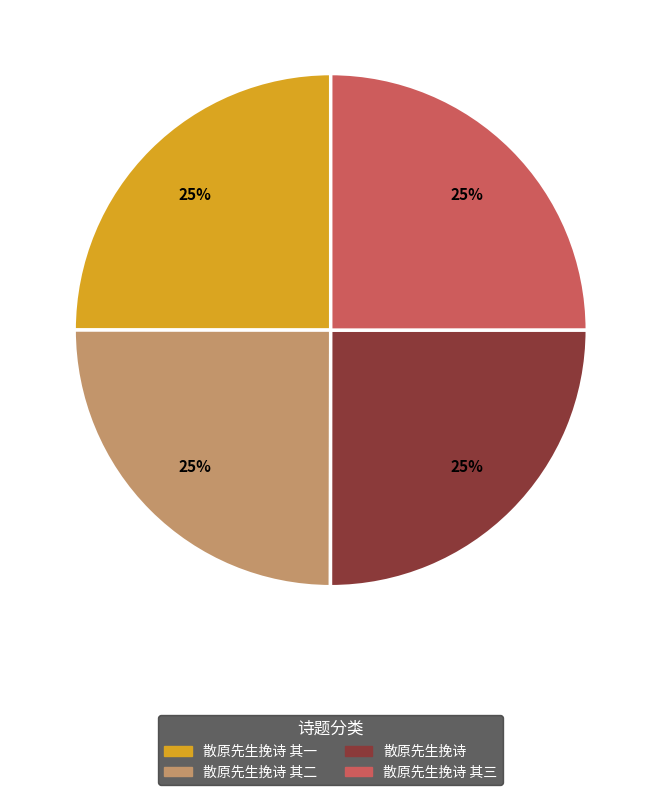

Is there a majority slice in this chart?

No